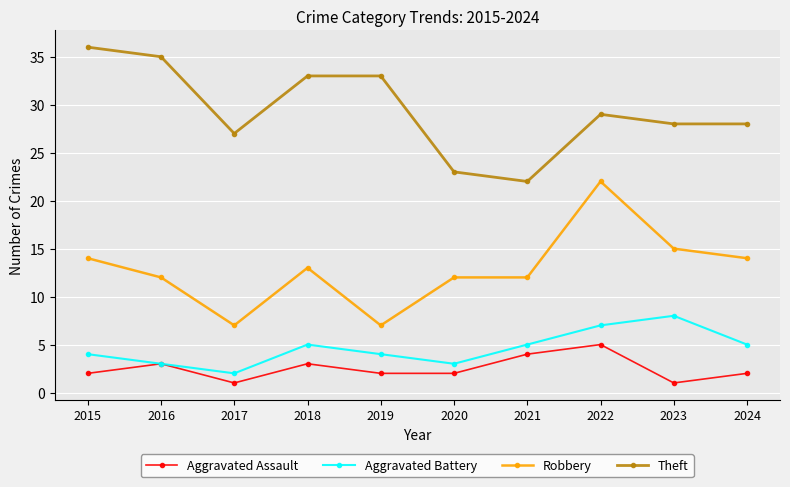

How many lines are shown in the chart?

4